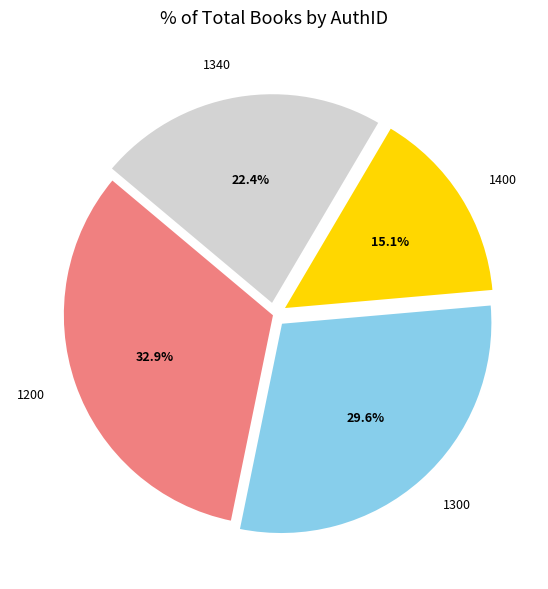

Which category has the smallest portion of the pie?

1400